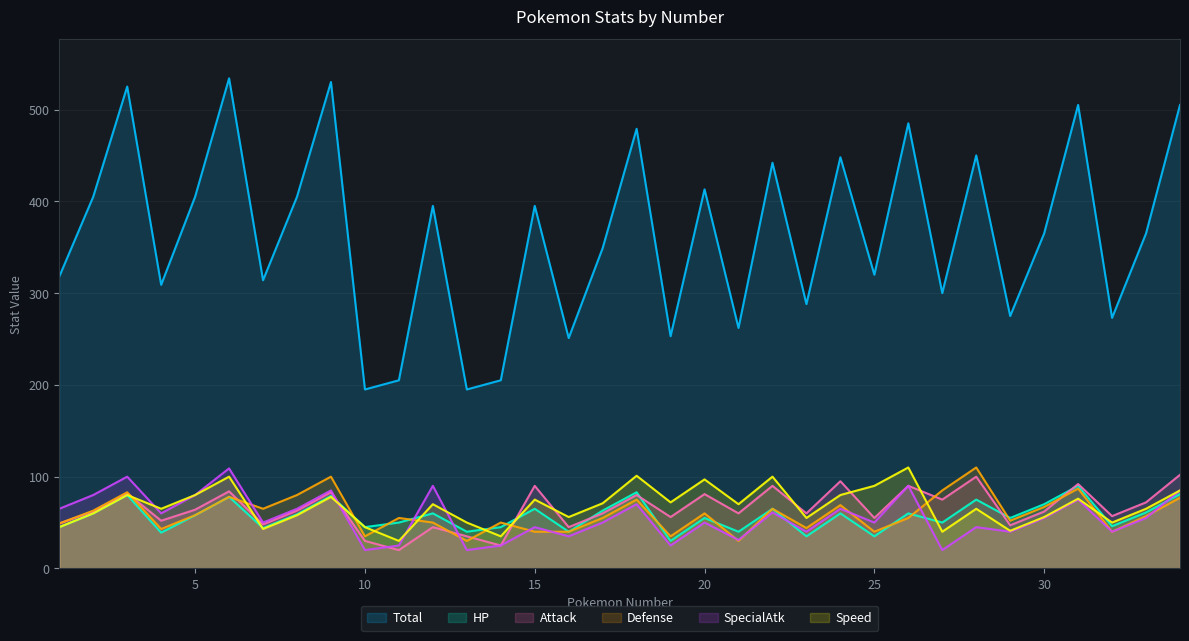

Which has a higher value, 1 or 27?

1